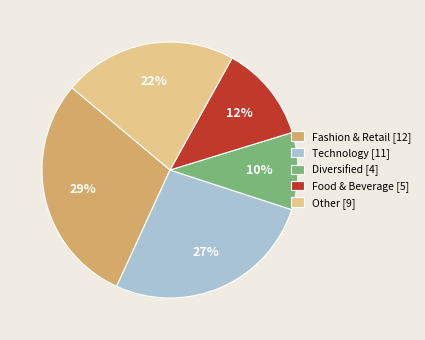

Count the number of slices in the pie.

5